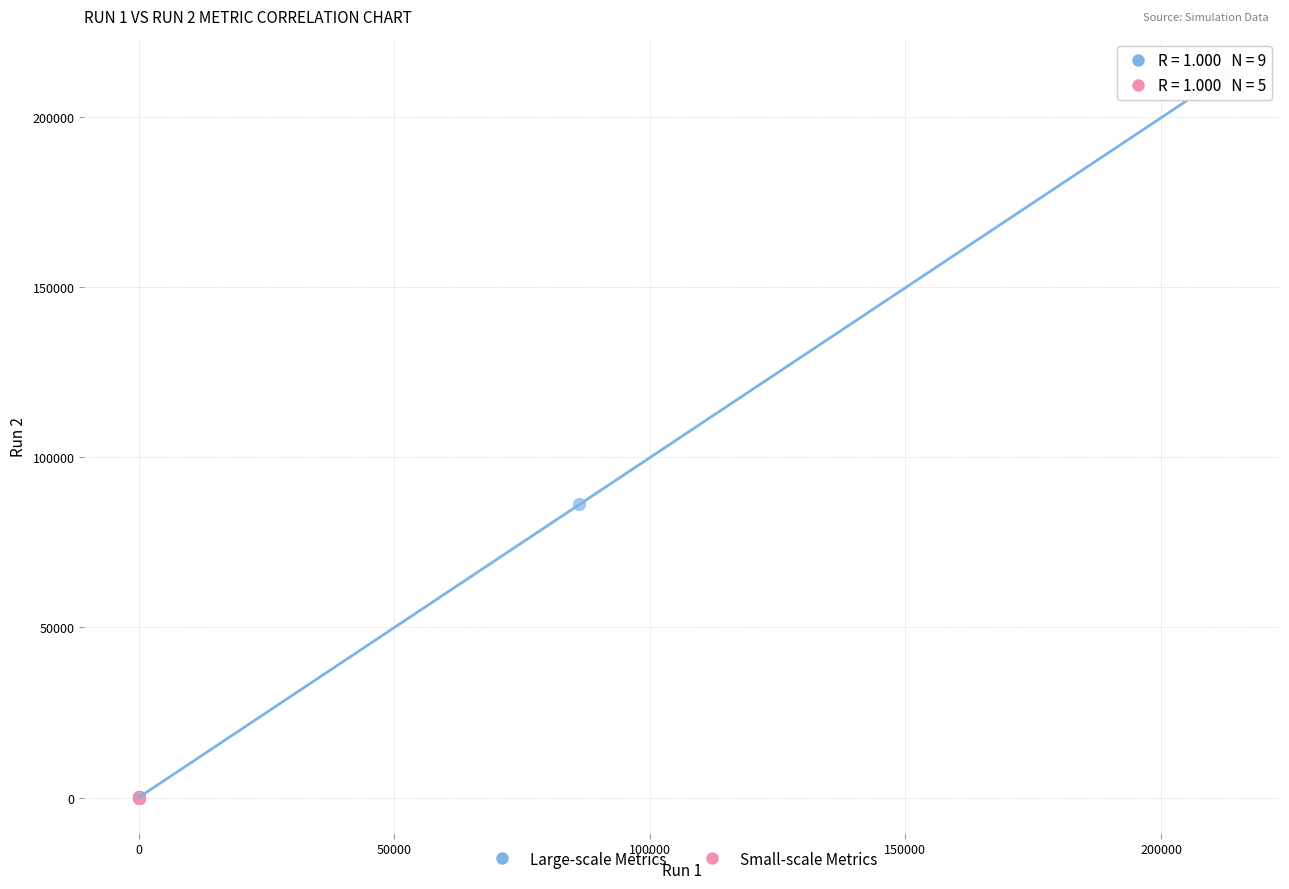

Which series has the largest Y range (max minus min)?

Large-scale Metrics